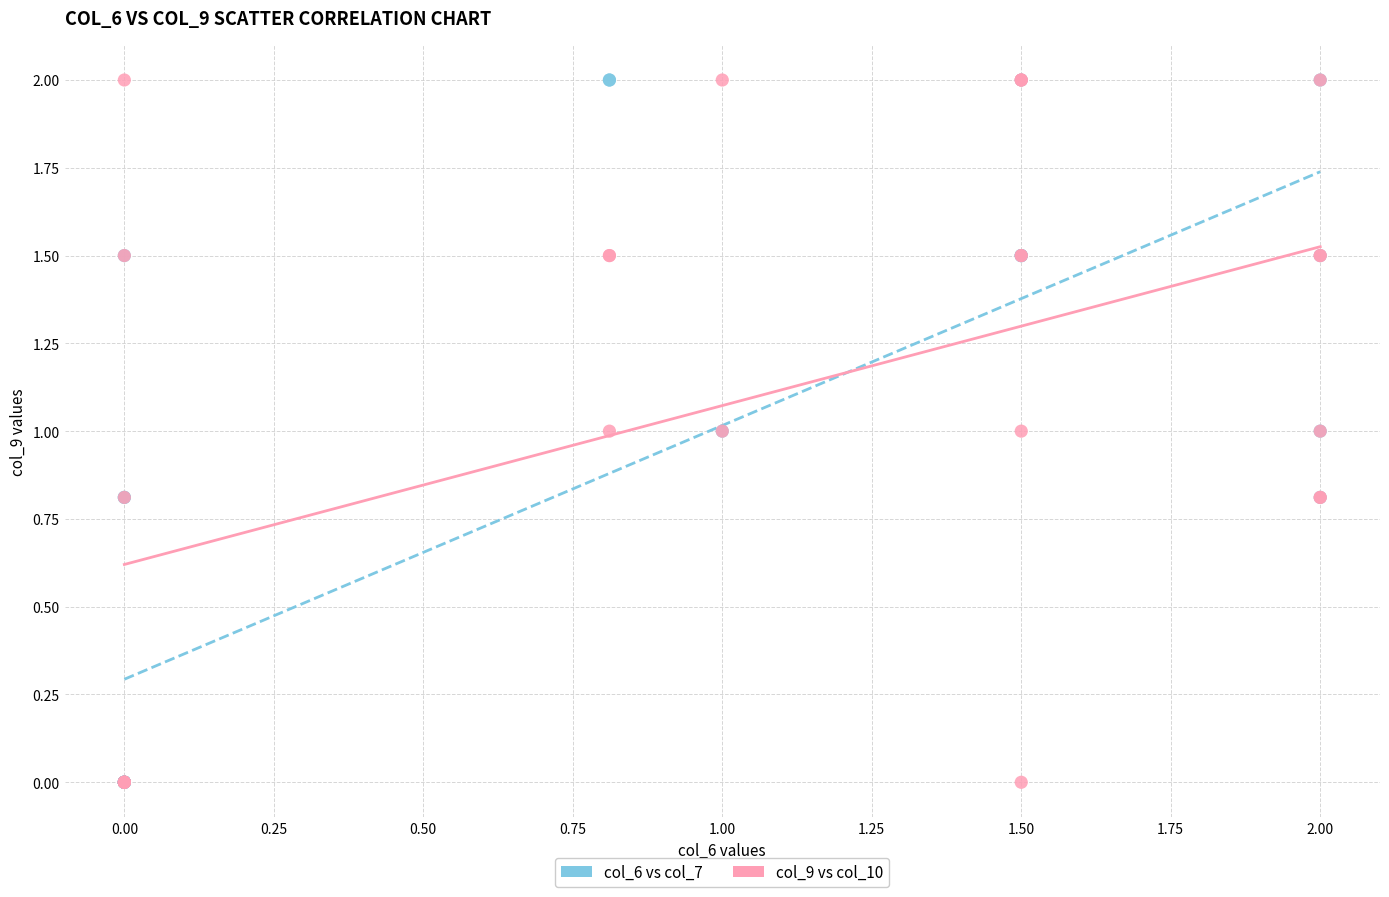

What are all the series names shown in the legend?

col_6 vs col_7, col_9 vs col_10